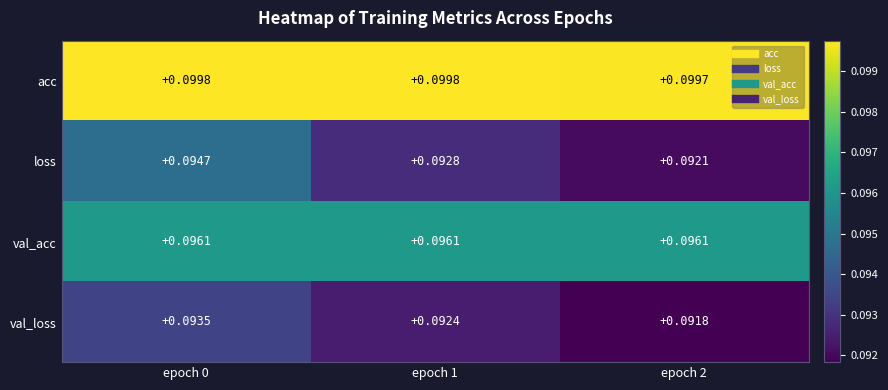

Count the number of data series in this chart.

4